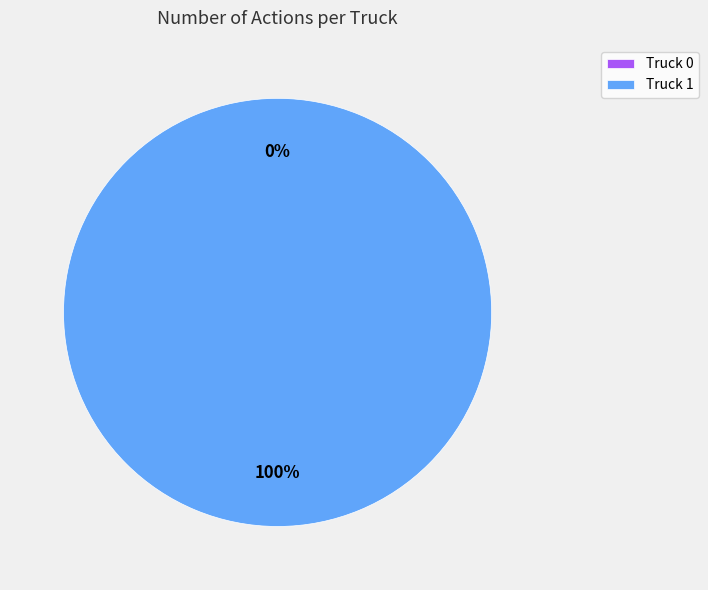

To the nearest percent, what is the difference between the largest and smallest slice percentages?

100%